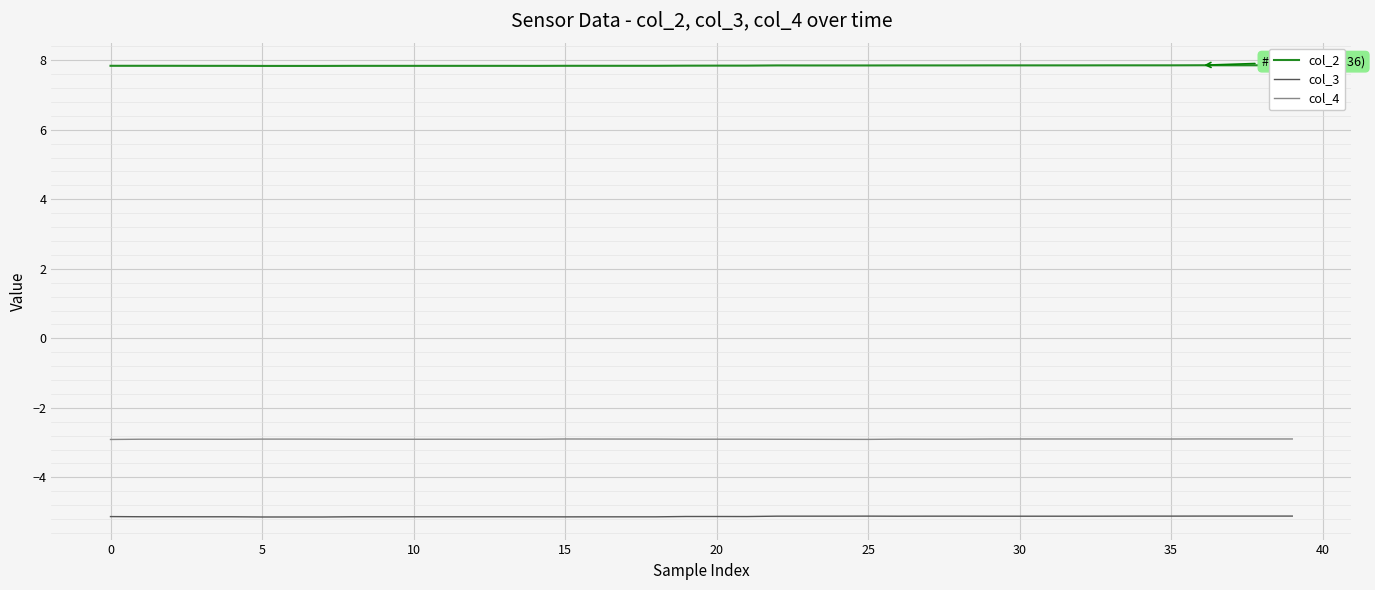

What is the smallest value displayed?

-5.1